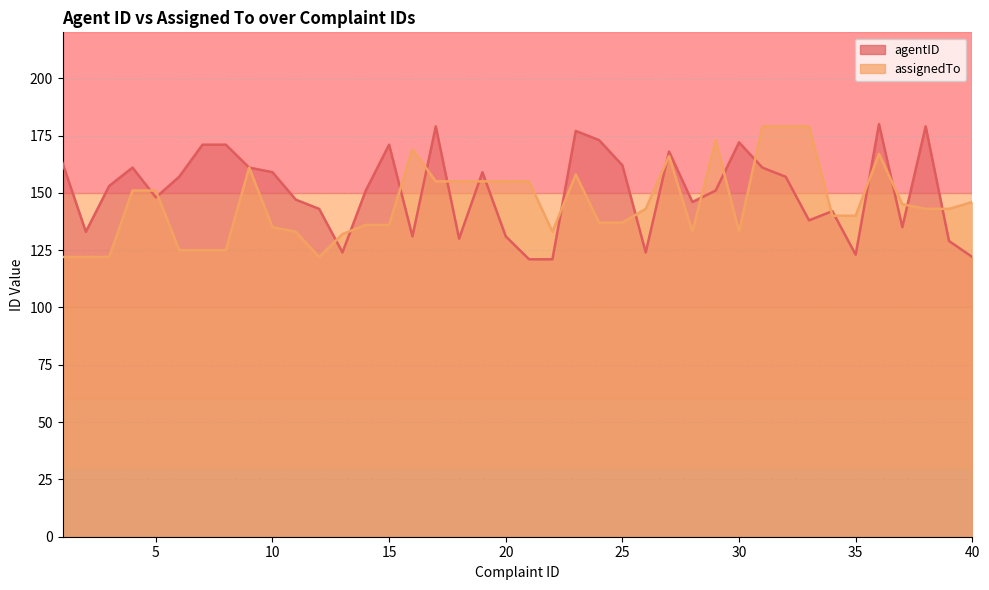

Count the number of data series in this chart.

1